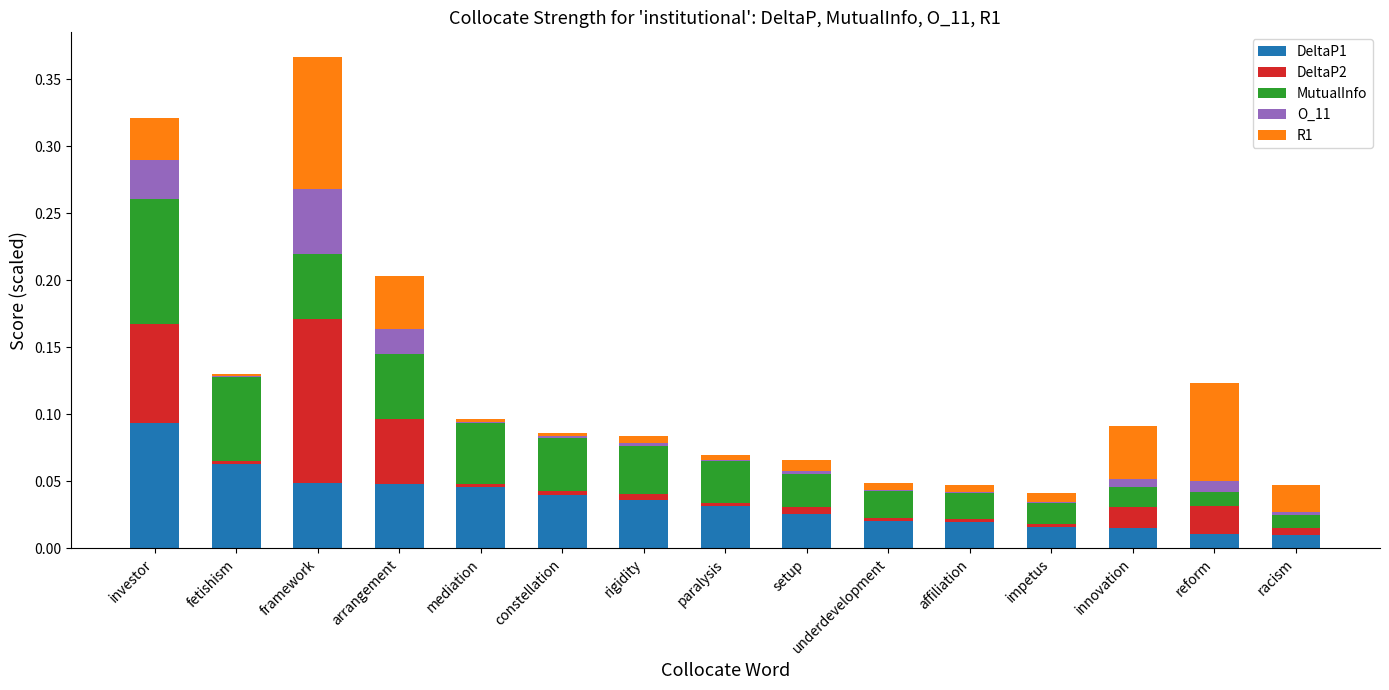

Which category has the highest value in the DeltaP1 series?

investor